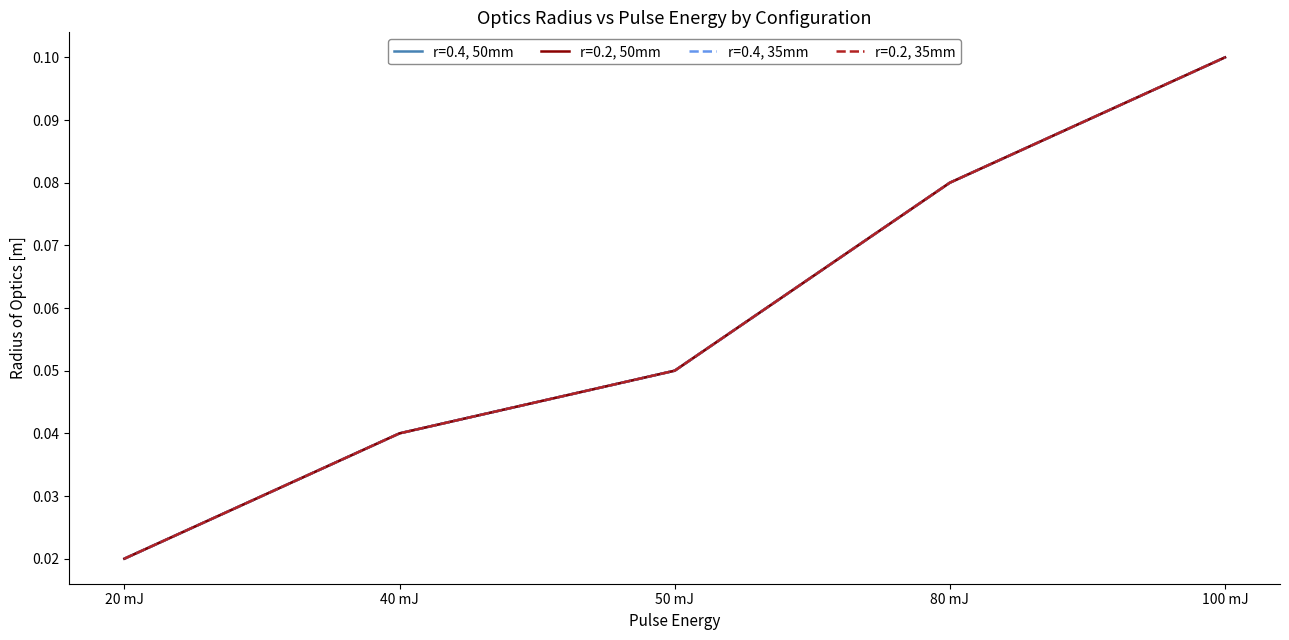

Is this an area chart (filled region under the line)?

No